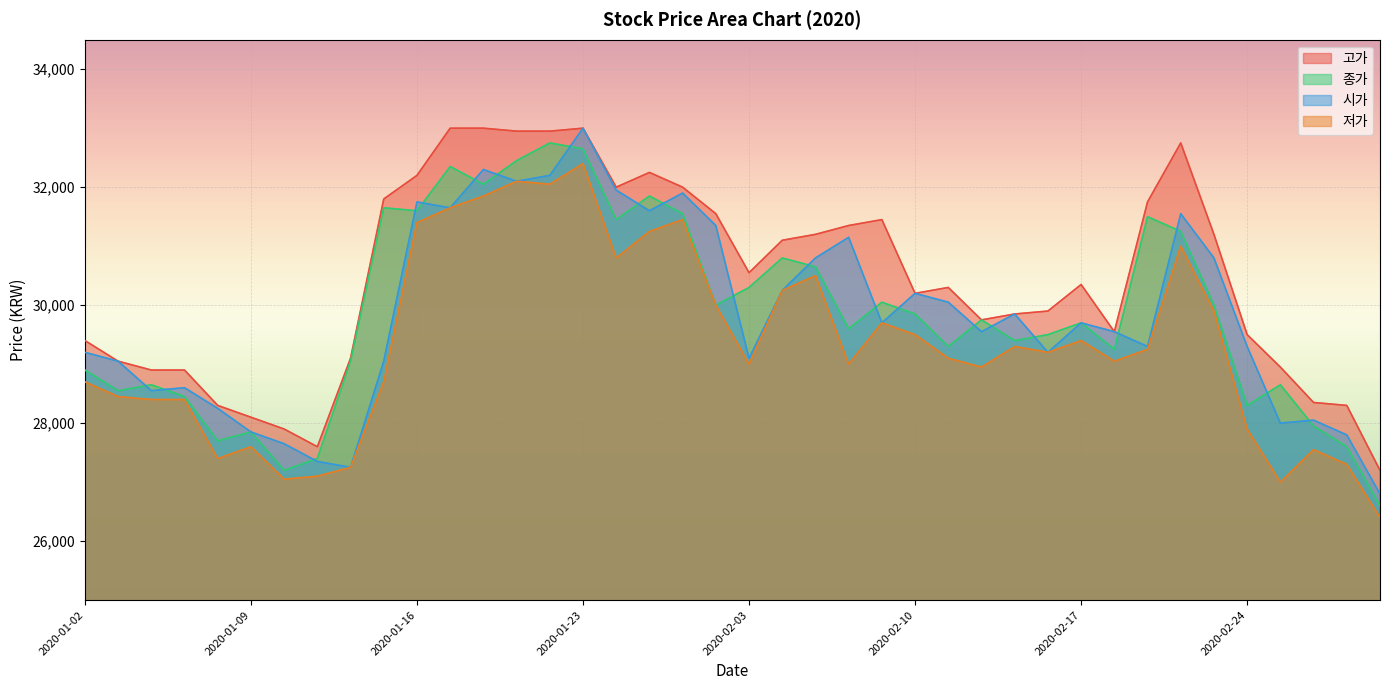

What is the difference between the 저가 values at 2020-02-05 and 2020-01-31?

500